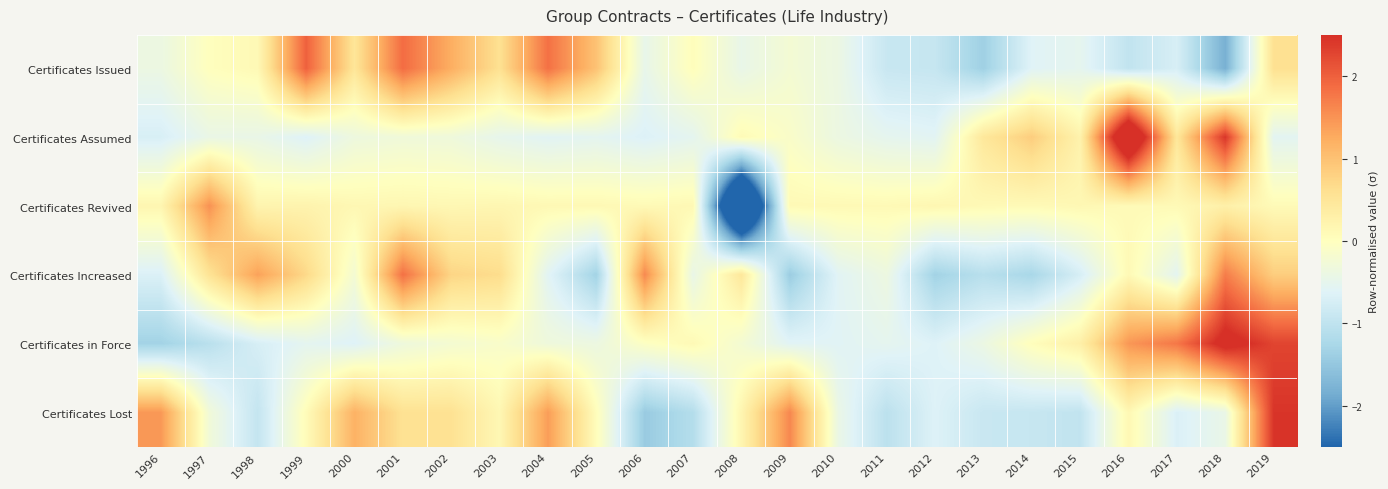

Reading left to right, list all the values displayed in this chart.

Certificates Issued: 1996=-0.4	1997=0.0	1998=0.1	1999=2.0	2000=0.5	2001=1.9	2002=1.2	2003=0.6	2004=1.8	2005=1.0	2006=-0.5	2007=0.0	2008=-0.5	2009=-0.2	2010=-0.4	2011=-0.9	2012=-0.9	2013=-1.4	2014=-0.6	2015=-0.5	2016=-1.0	2017=-0.7	2018=-1.8	2019=0.6
Certificates Assumed: 1996=-0.7	1997=-0.4	1998=-0.4	1999=-0.6	2000=-0.3	2001=-0.3	2002=-0.3	2003=-0.5	2004=-0.6	2005=-0.5	2006=-0.7	2007=-0.5	2008=0.1	2009=-0.1	2010=-0.4	2011=-0.5	2012=-0.6	2013=0.5	2014=0.9	2015=0.2	2016=3.6	2017=0.5	2018=2.4	2019=-0.6
Certificates Revived: 1996=0.2	1997=1.5	1998=0.2	1999=0.2	2000=0.1	2001=0.2	2002=0.1	2003=0.2	2004=0.1	2005=0.1	2006=0.1	2007=0.1	2008=-4.6	2009=0.1	2010=0.1	2011=0.1	2012=0.2	2013=0.1	2014=0.1	2015=0.1	2016=0.1	2017=0.1	2018=0.3	2019=0.1
Certificates Increased: 1996=-0.7	1997=0.5	1998=1.4	1999=0.7	2000=-0.2	2001=1.8	2002=0.7	2003=0.7	2004=-0.6	2005=-1.3	2006=1.6	2007=-0.4	2008=0.5	2009=-1.4	2010=-0.6	2011=-0.4	2012=-1.3	2013=-1.1	2014=-1.3	2015=-0.7	2016=0.1	2017=-0.5	2018=1.7	2019=0.8
Certificates in Force: 1996=-1.3	1997=-1.1	1998=-0.7	1999=-0.5	2000=-0.6	2001=-0.3	2002=-0.2	2003=-0.1	2004=-0.3	2005=-0.4	2006=-0.1	2007=0.1	2008=-0.2	2009=-0.6	2010=-0.6	2011=-0.5	2012=-0.6	2013=-0.4	2014=0.0	2015=0.3	2016=1.5	2017=1.8	2018=2.7	2019=2.3
Certificates Lost: 1996=1.4	1997=-0.3	1998=-1.0	1999=0.1	2000=1.2	2001=0.6	2002=0.6	2003=0.1	2004=1.4	2005=0.0	2006=-1.4	2007=-1.1	2008=0.2	2009=1.6	2010=-0.4	2011=-1.0	2012=-0.6	2013=-0.9	2014=-0.9	2015=-1.0	2016=0.1	2017=-0.7	2018=-0.4	2019=2.4